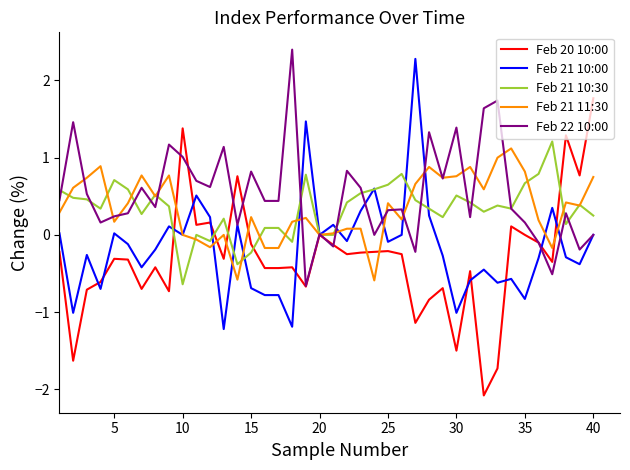

What is the smallest value displayed?

-2.1